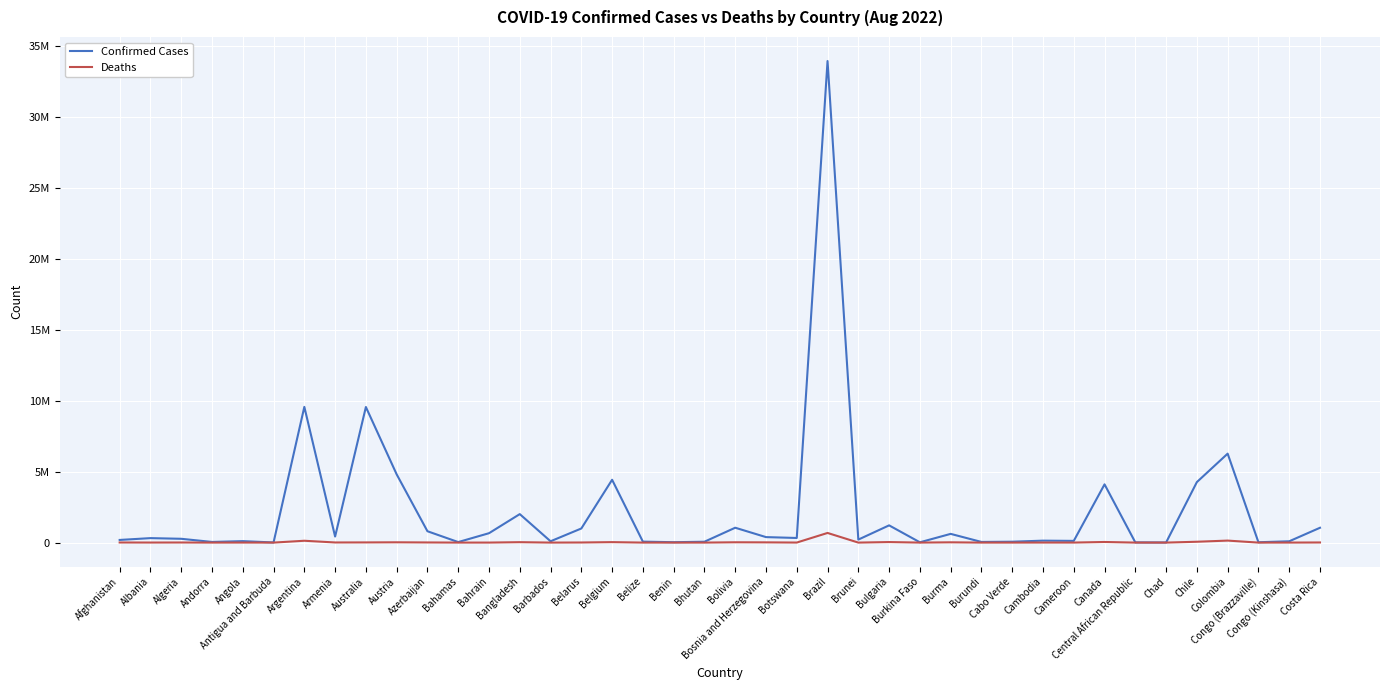

Which series changed the most between Andorra and Canada?

Confirmed Cases